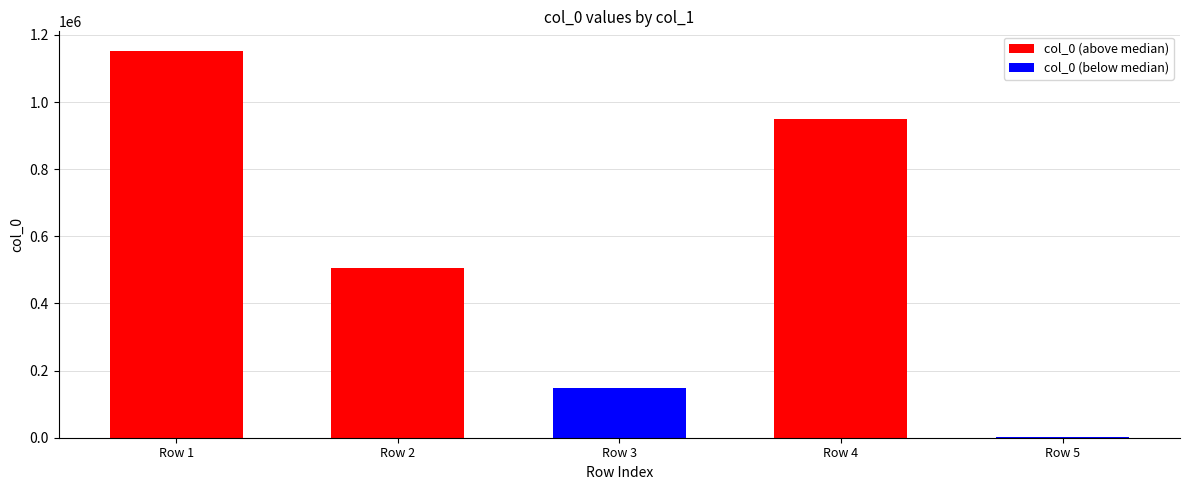

Where does the data first go above 505027?

Row 1